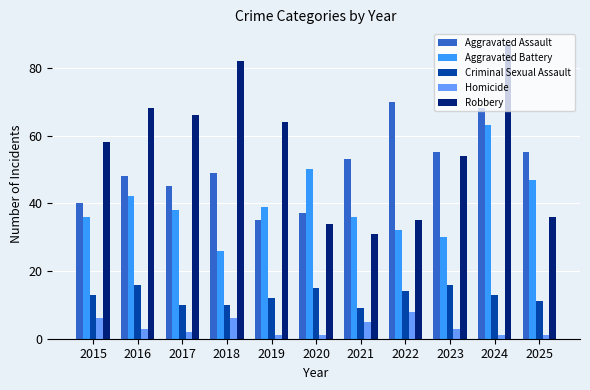

Which series has the largest total across all categories?

Robbery